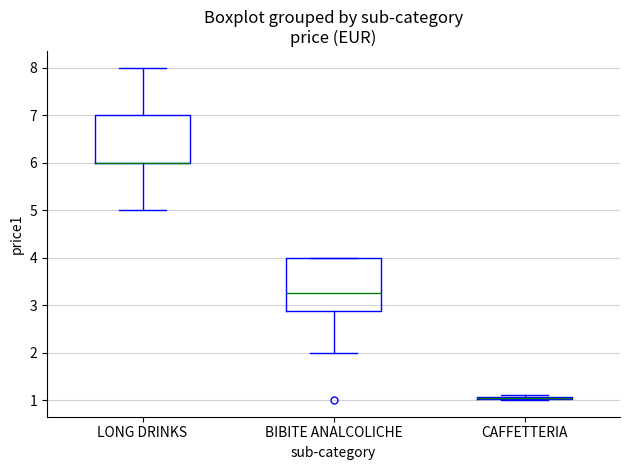

Comparing the boxes themselves (not the whiskers), which one is the tallest?

BIBITE ANALCOLICHE